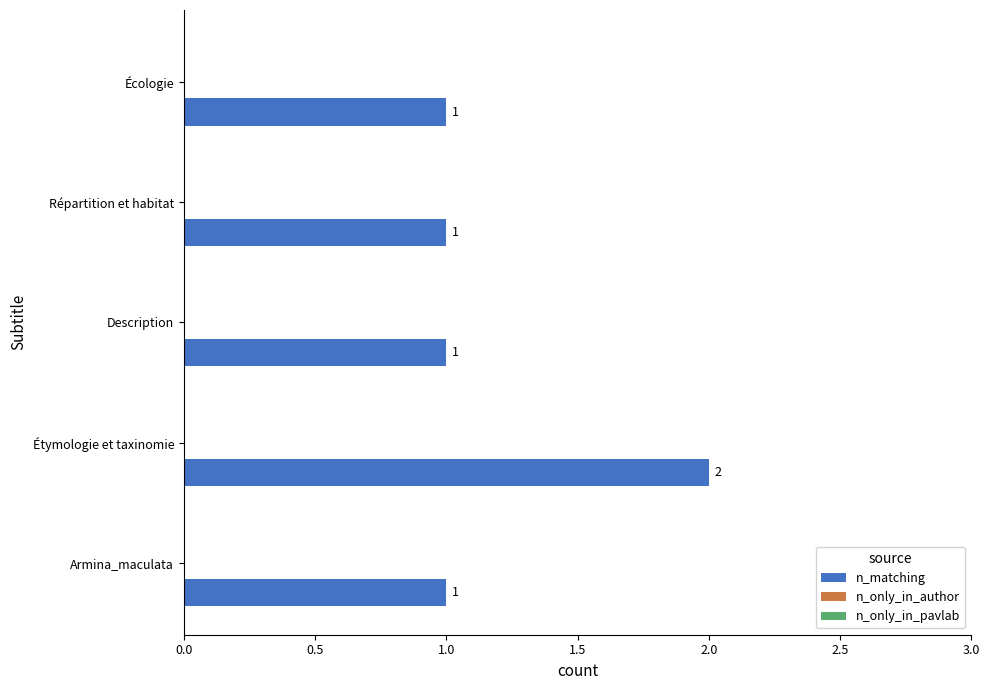

Reading bottom to top, list all the values displayed in this chart.

Armina_maculata=1	Étymologie et taxinomie=2	Description=1	Répartition et habitat=1	Écologie=1